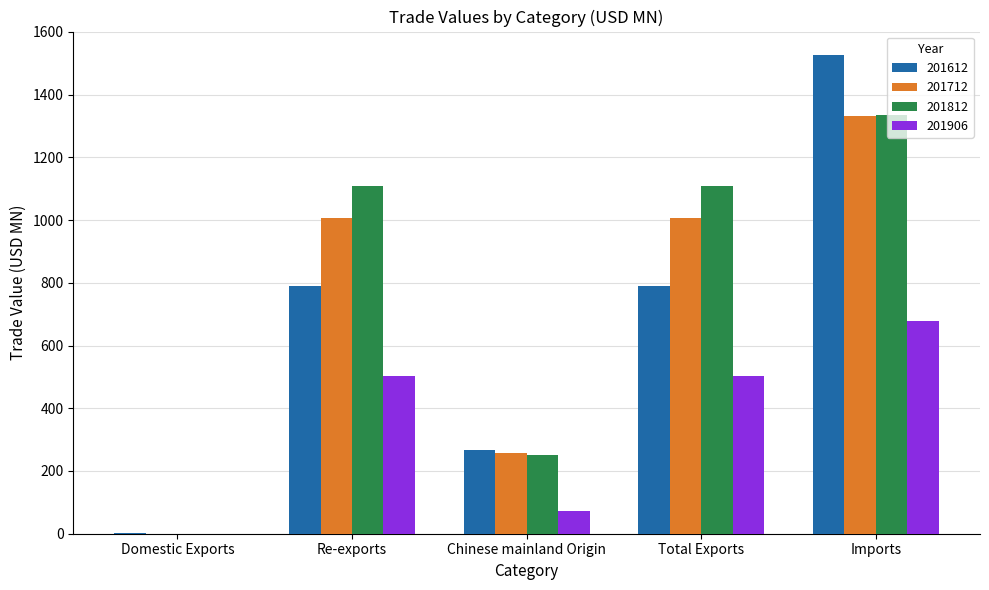

Where is 201812 nearest to the value 668?

Chinese mainland Origin